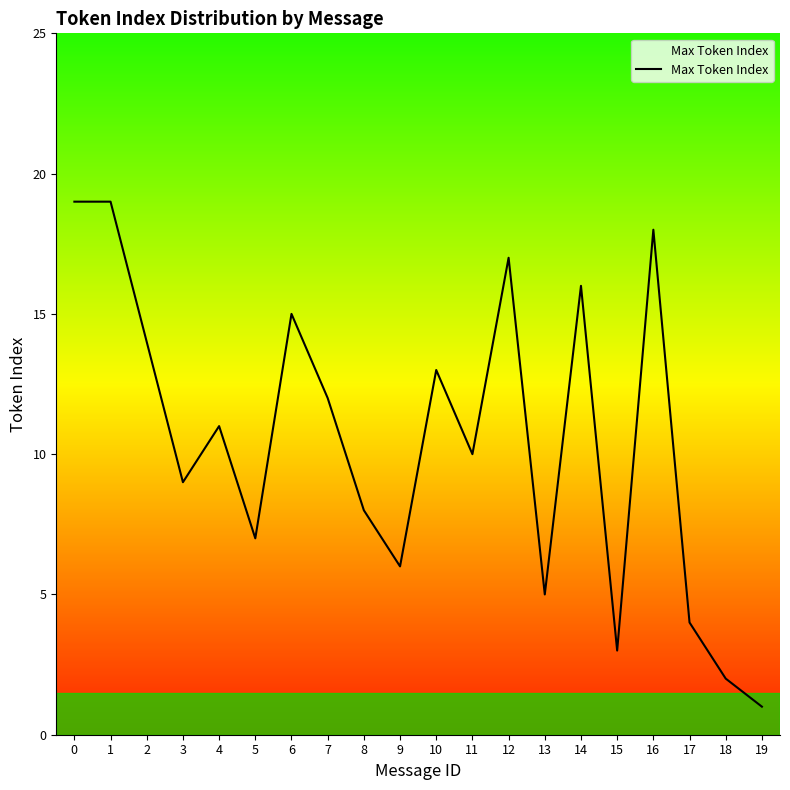

Reading right to left, what are all the values shown in this chart?

1	2	4	18	3	16	5	17	10	13	6	8	12	15	7	11	9	14	19	19